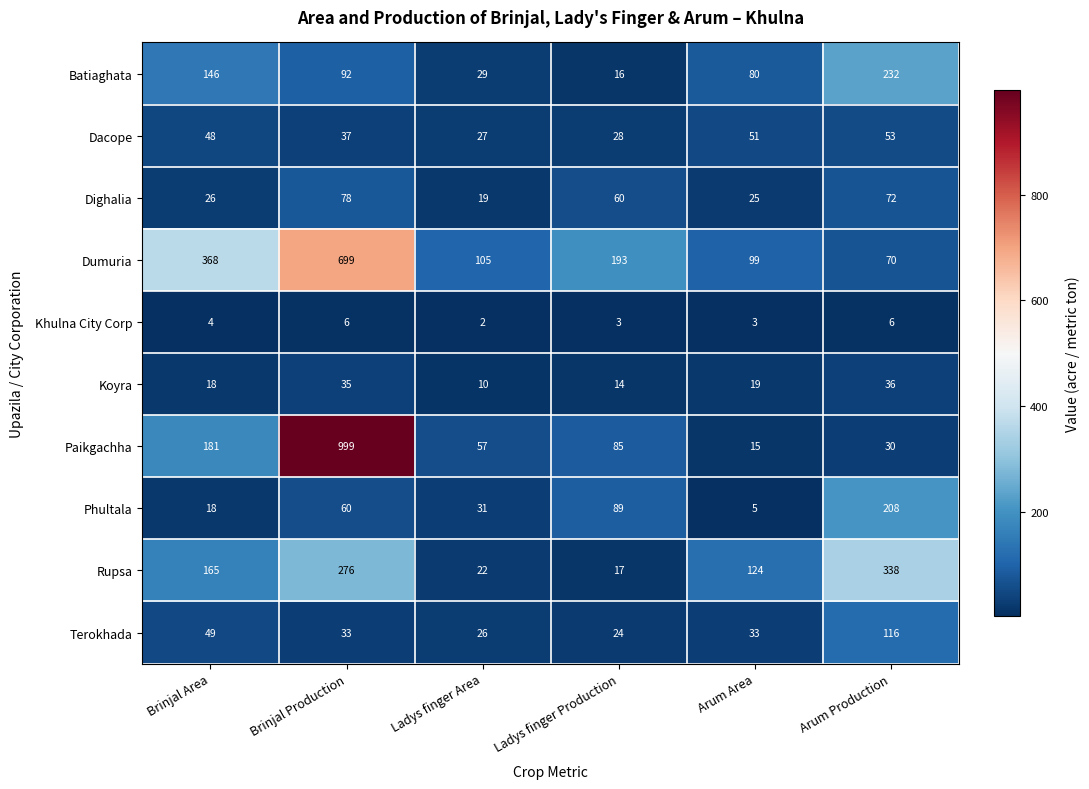

Which series has the widest spread of values?

Paikgachha